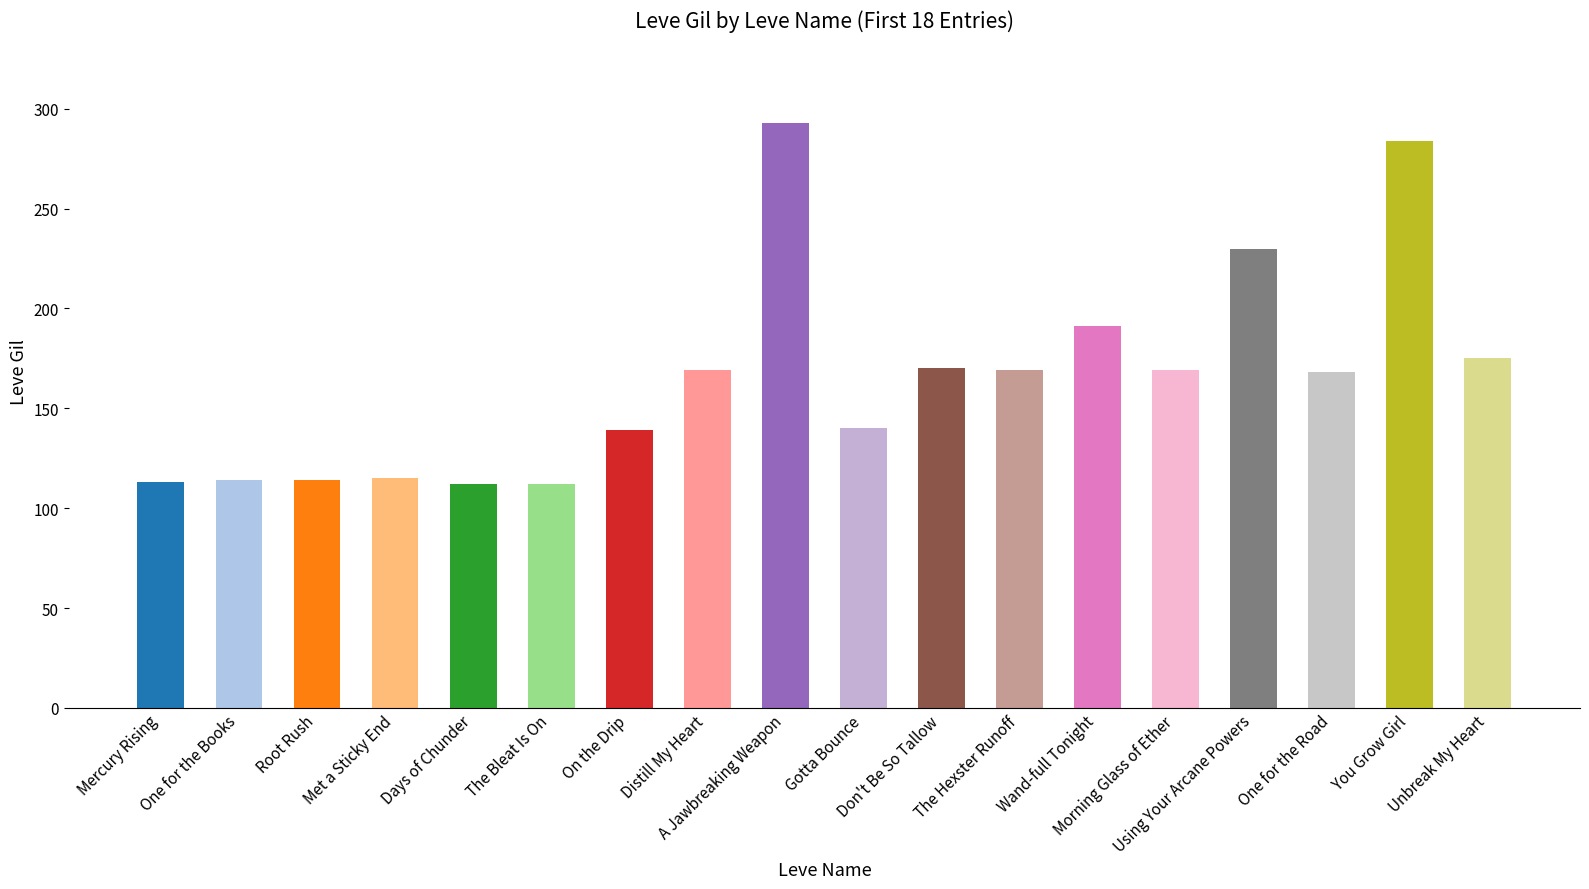

What is the difference between the maximum and minimum values?

181